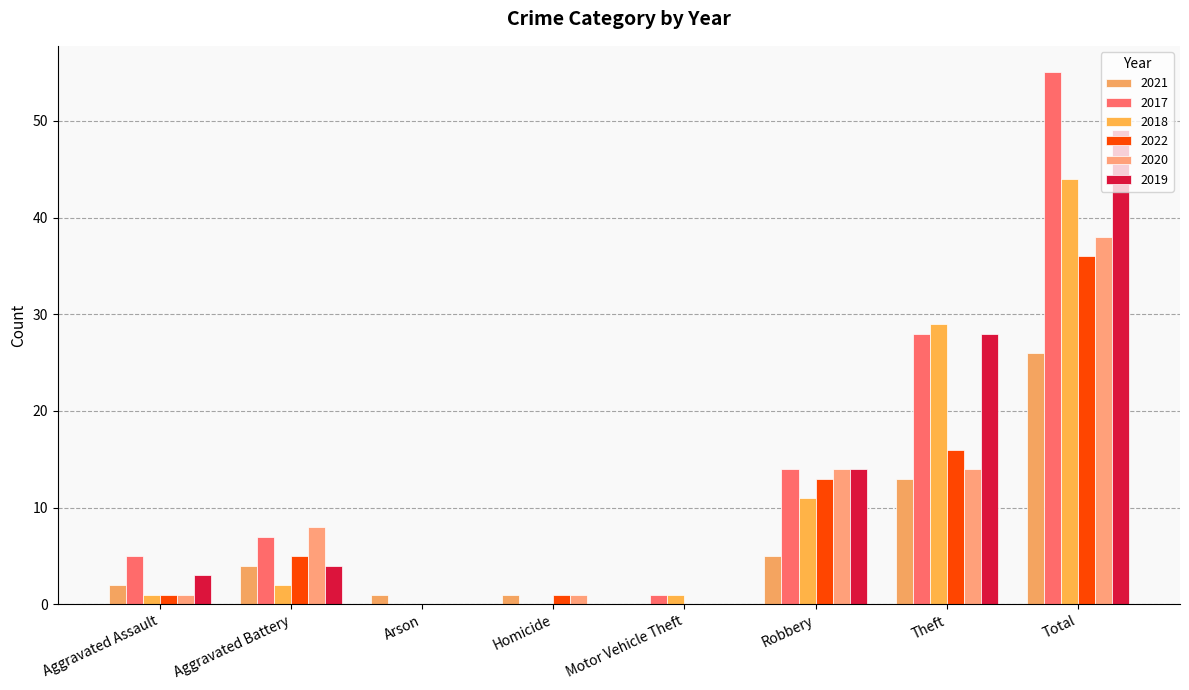

What is the total value across all series at Total?

248